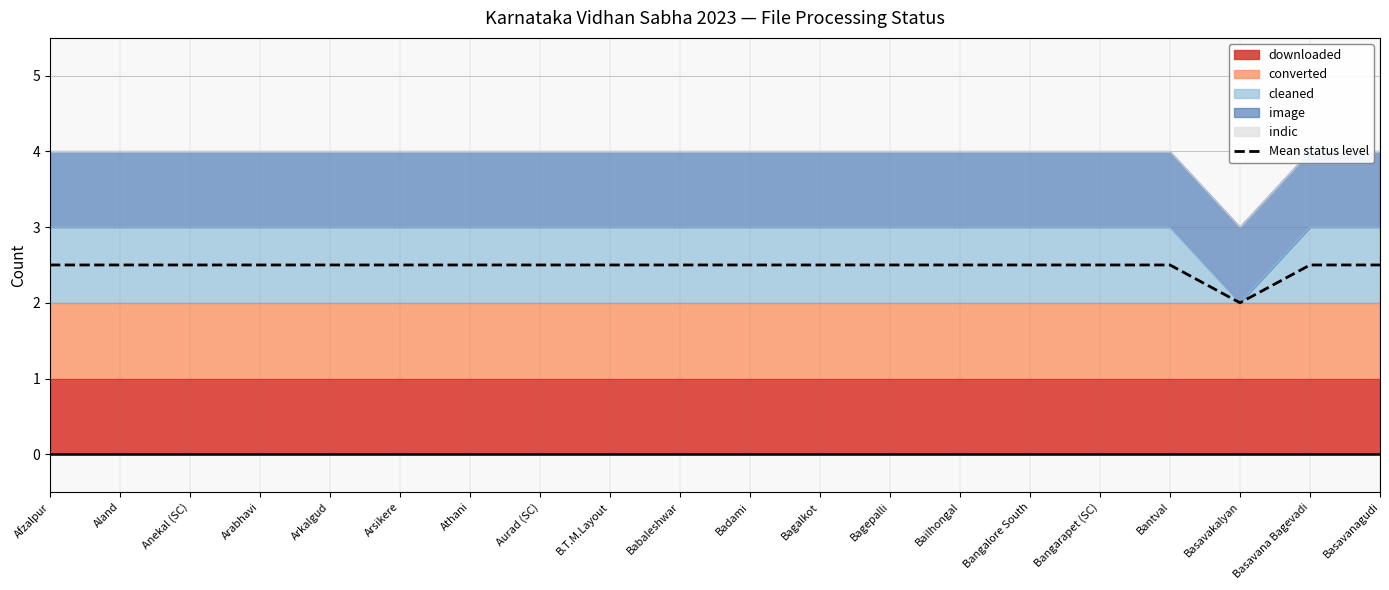

What is the label of the 6th point from the left?

Arsikere